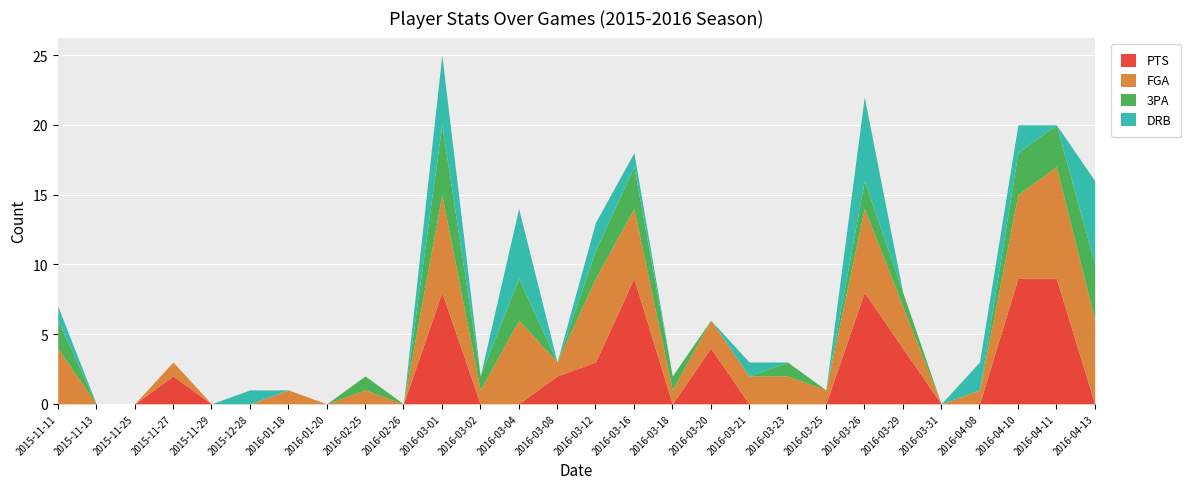

Which series has the largest total across all categories?

FGA